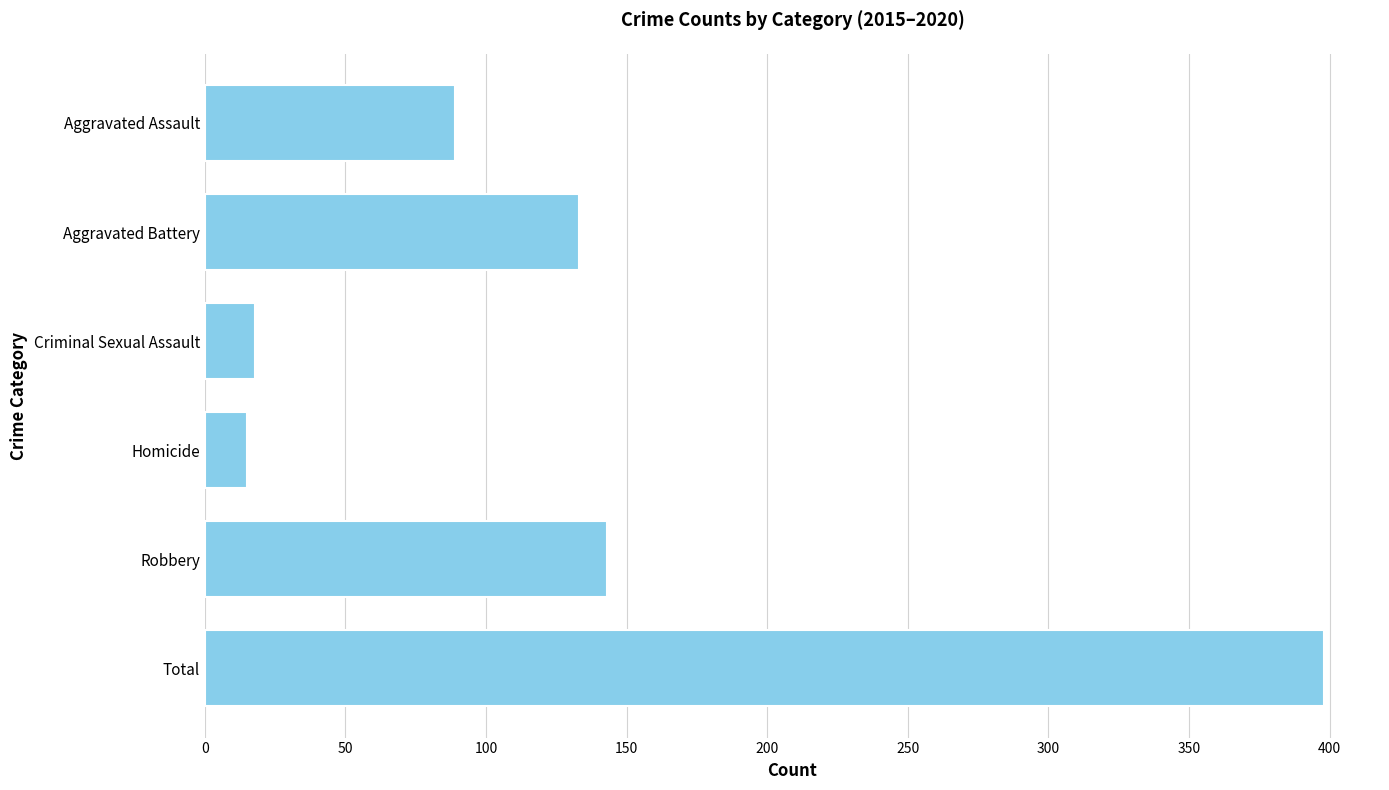

The value at Robbery is 143. True or false?

True